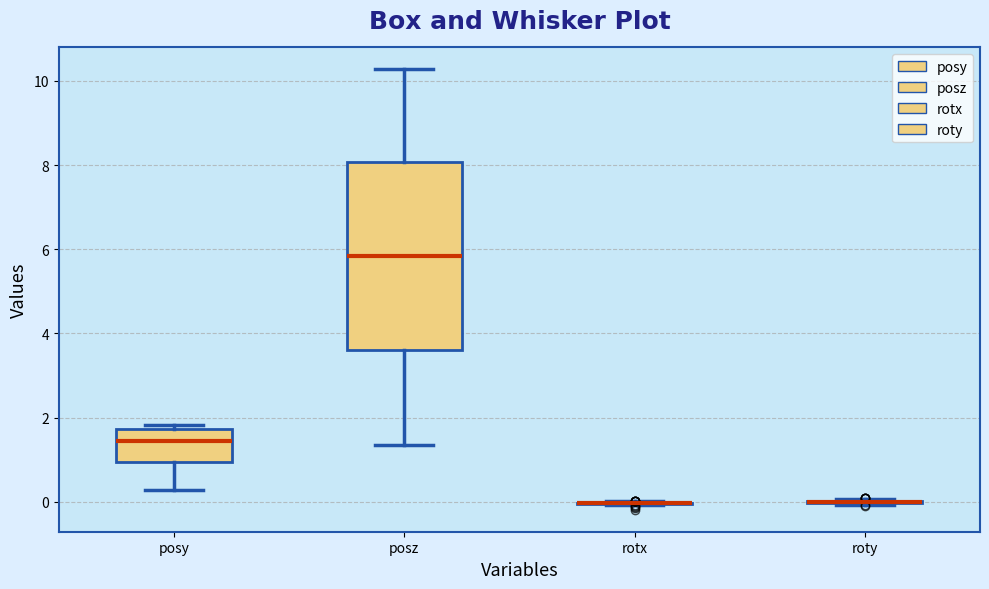

Comparing the boxes themselves (not the whiskers), which one is the tallest?

posz